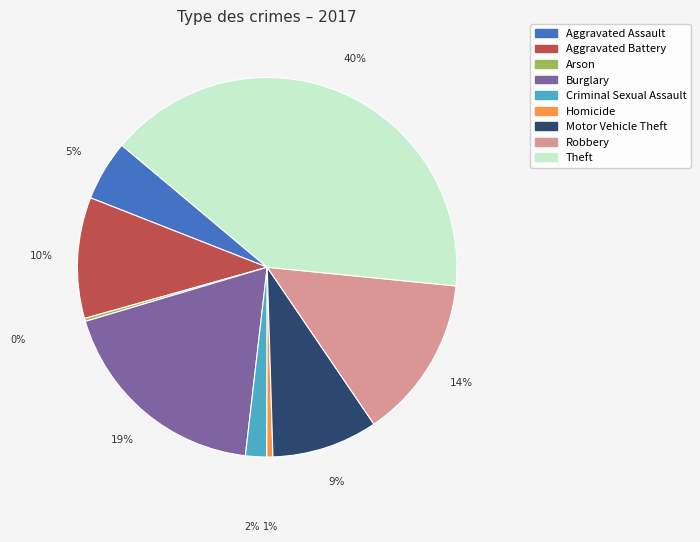

To the nearest percent, what percentage of the pie is Theft?

40%